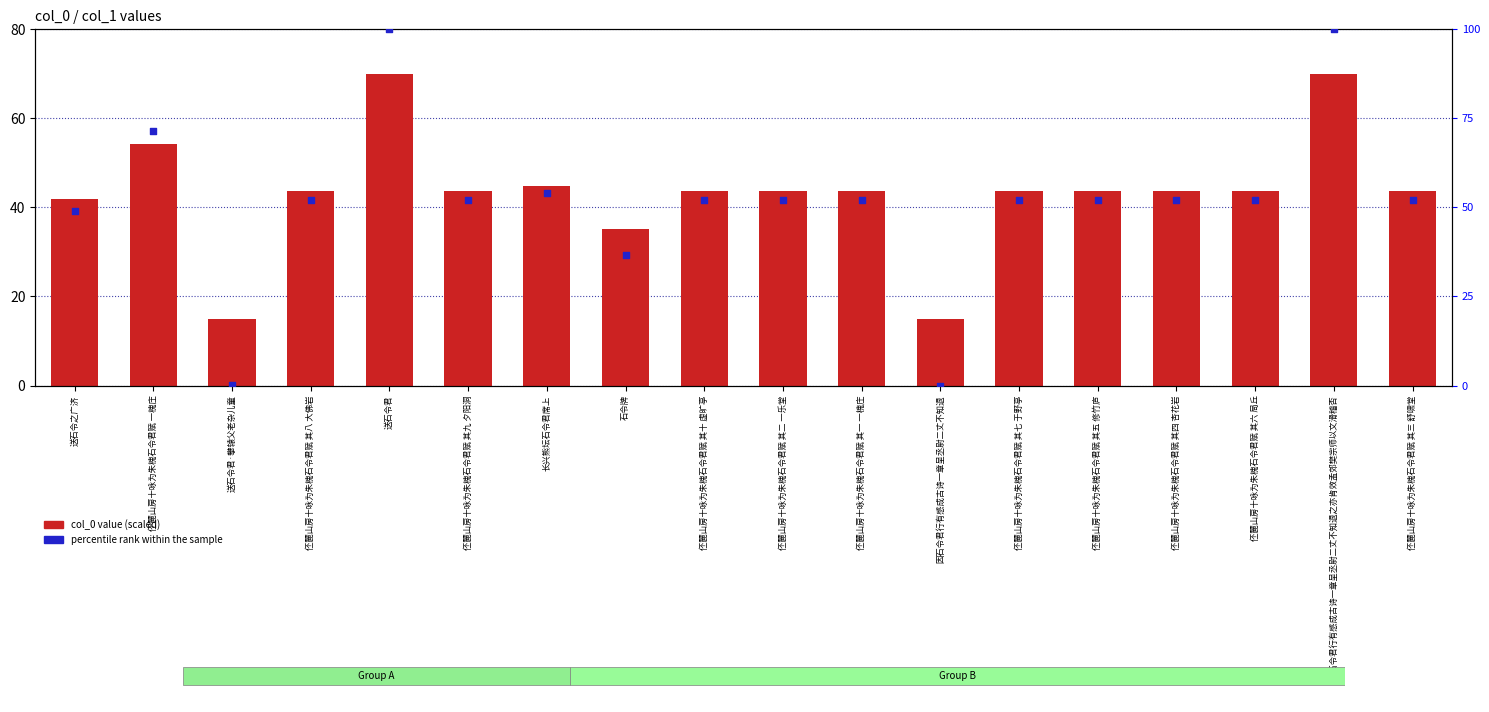

At which category is the sum across all series the highest?

送石令君